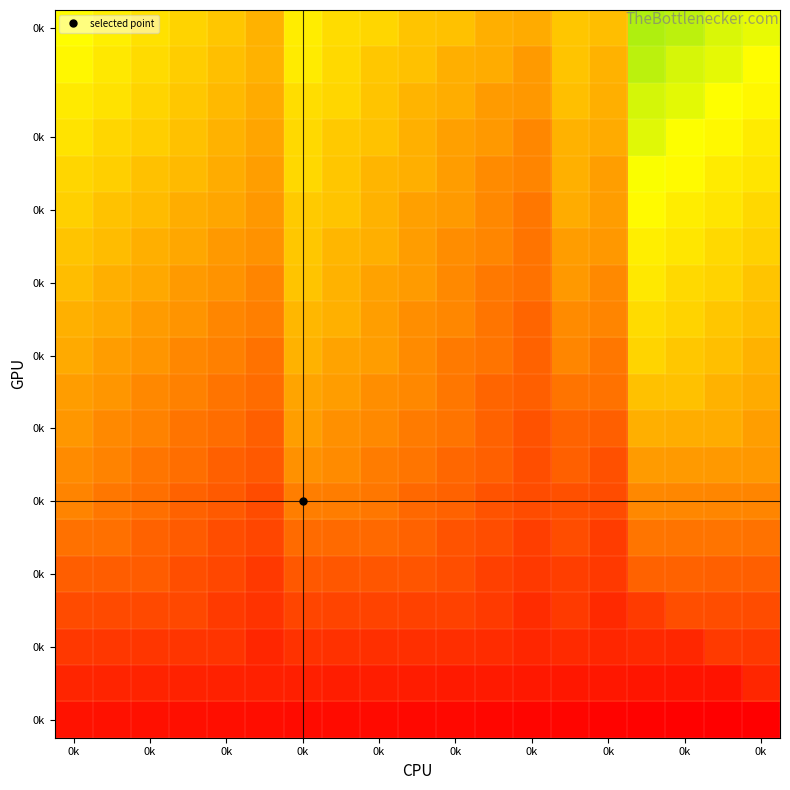

At which category does the chart reach its minimum across all series?

0k